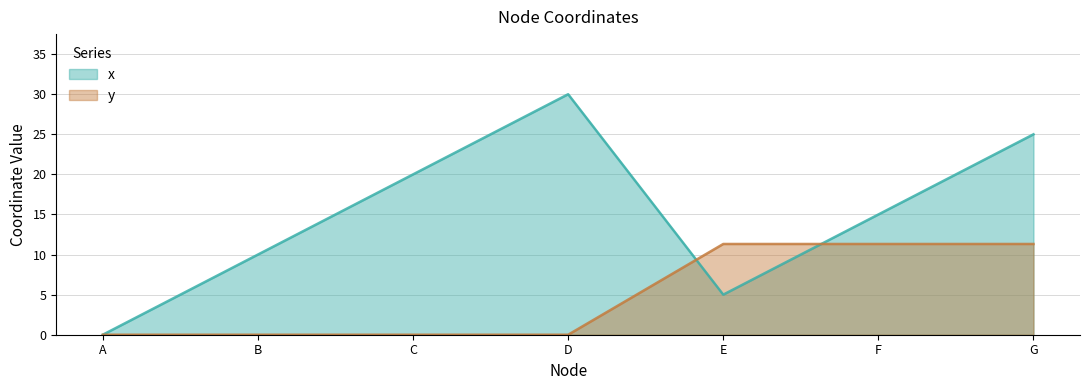

What is the difference between the maximum and second lowest values in the y series?

11.3